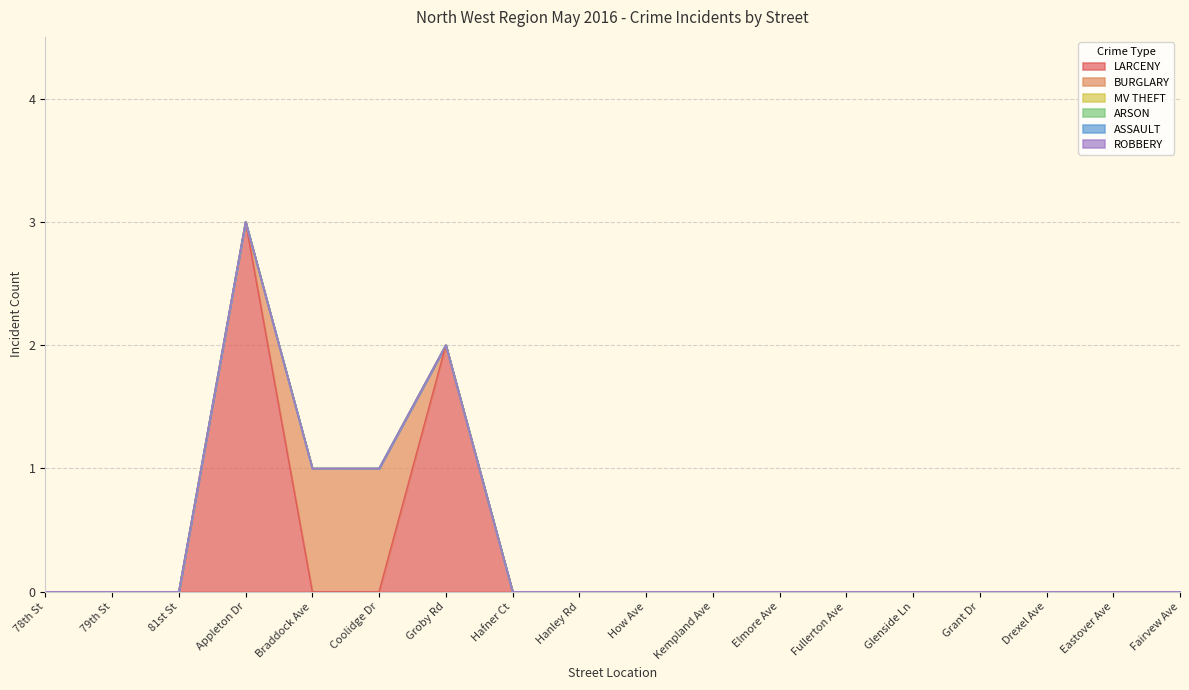

Where is LARCENY nearest to the value 1?

78th St